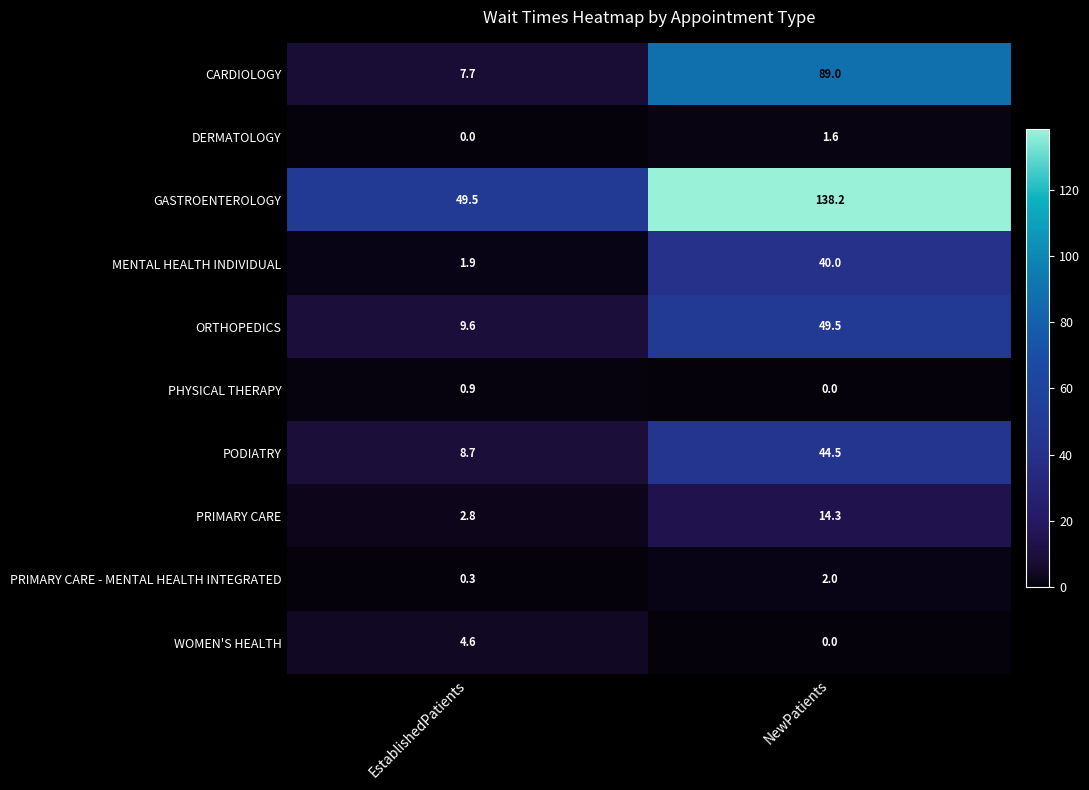

Which series has the largest range (max minus min)?

GASTROENTEROLOGY